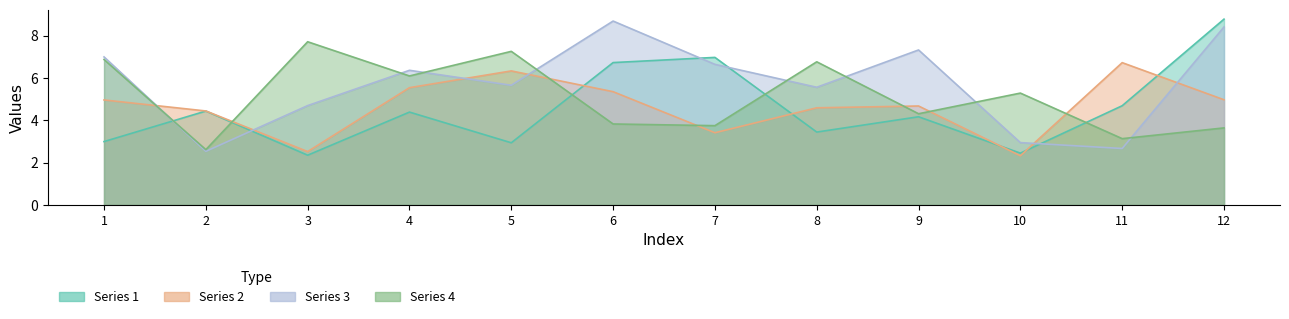

Which series has the largest total across all categories?

3